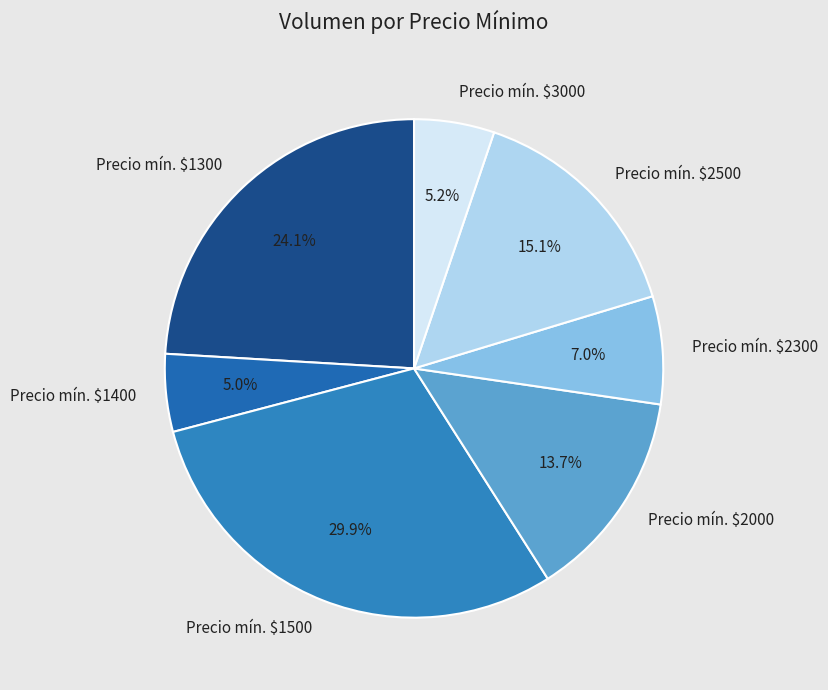

How many slices are in this pie chart?

7